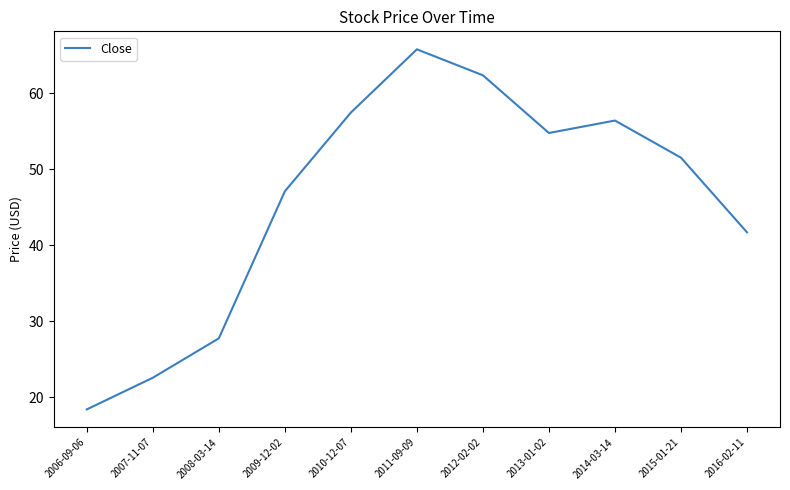

How many values are below 51?

5